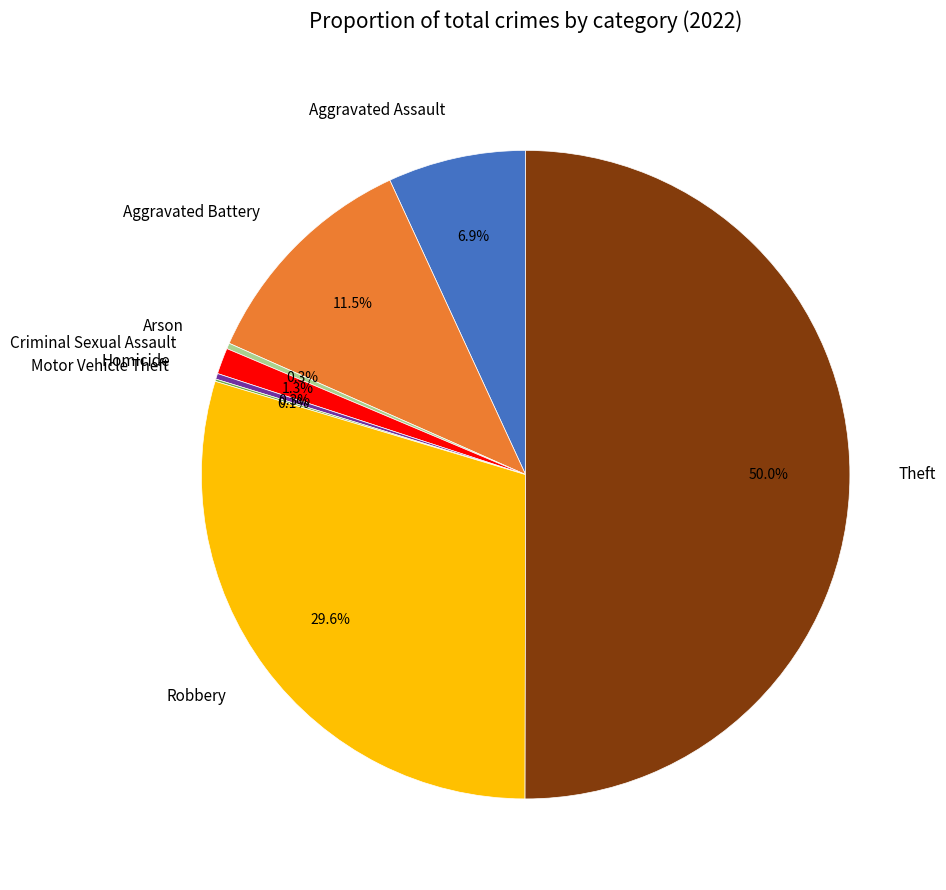

What is the largest slice in the pie chart?

Theft